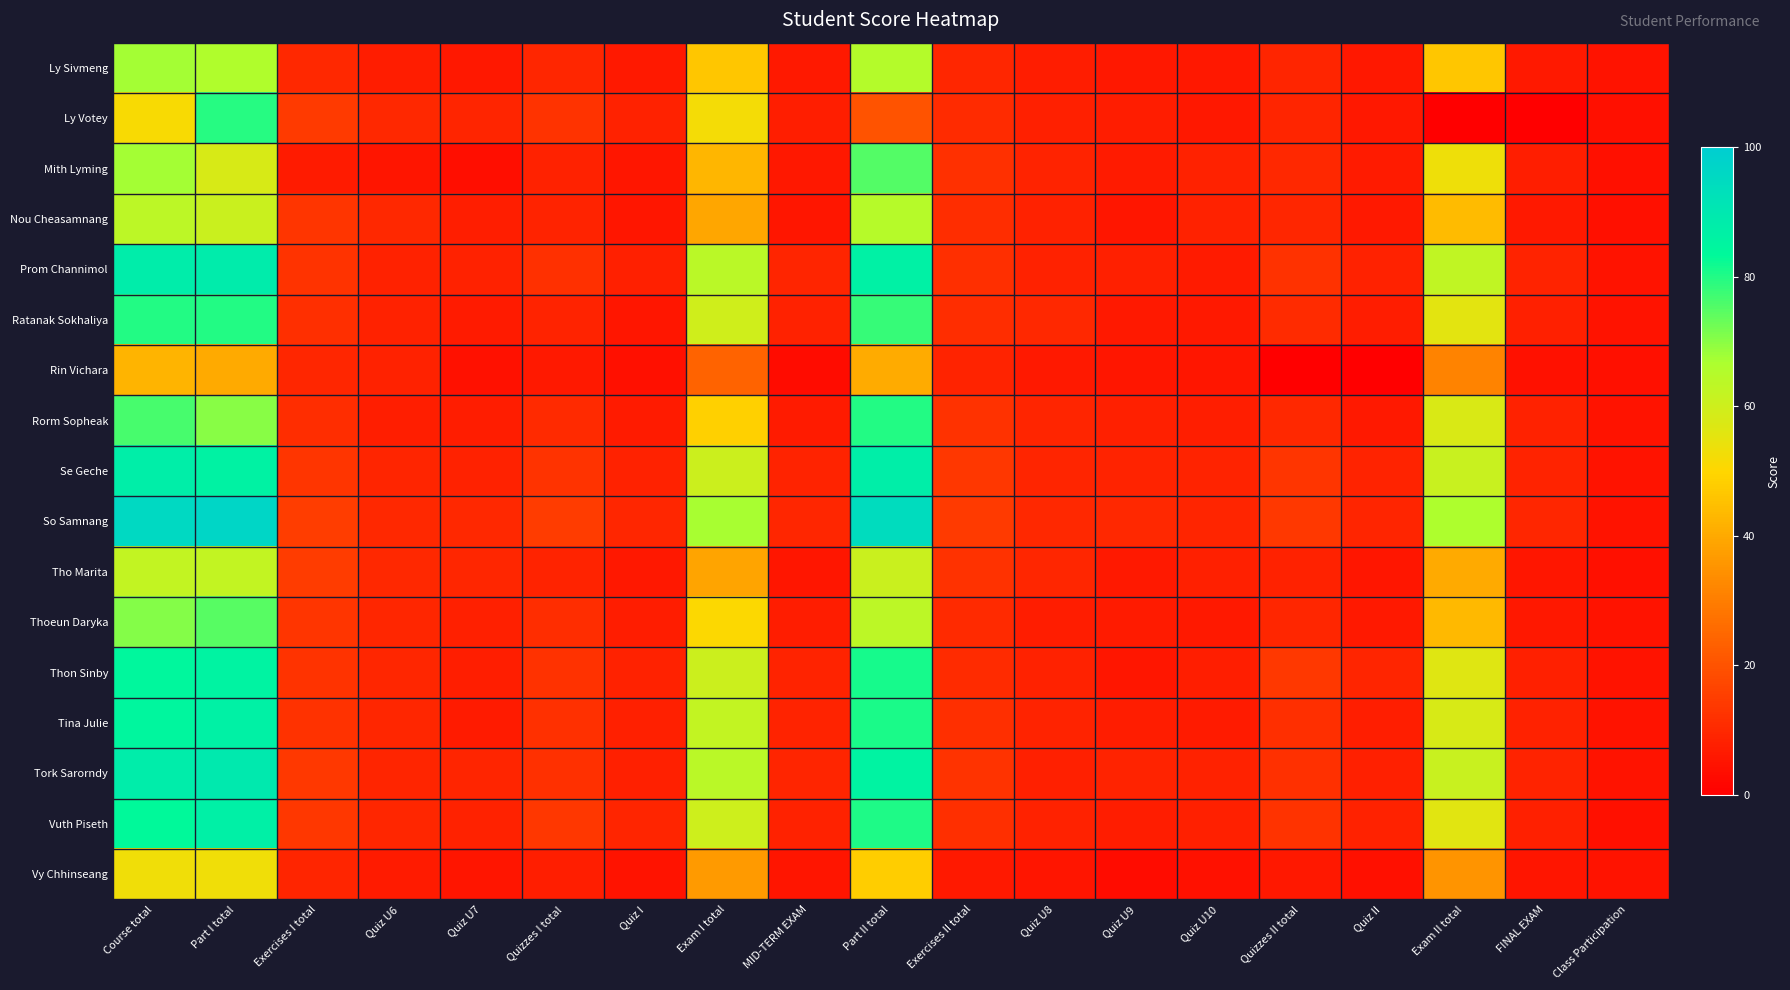

Which has a higher value, Quiz I or Quizzes I total?

Quizzes I total